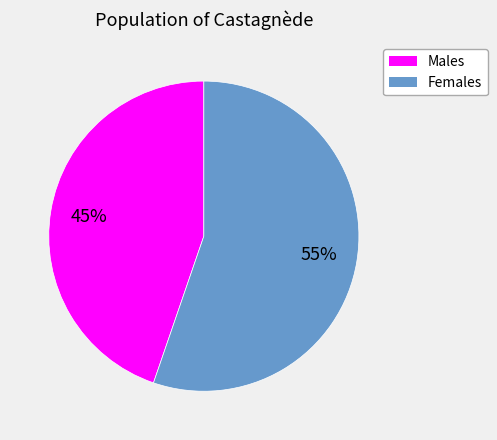

To the nearest percent, what is the average slice percentage?

50%